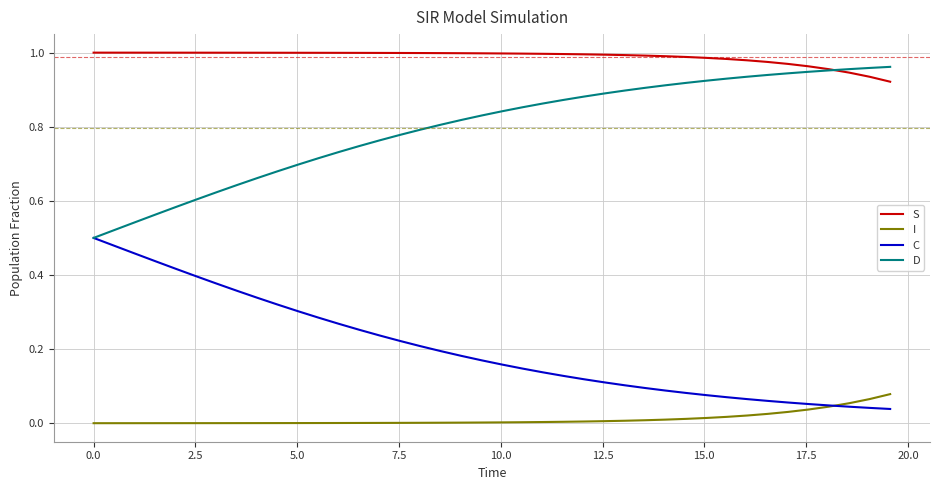

True or false: C and S cross at least once.

False